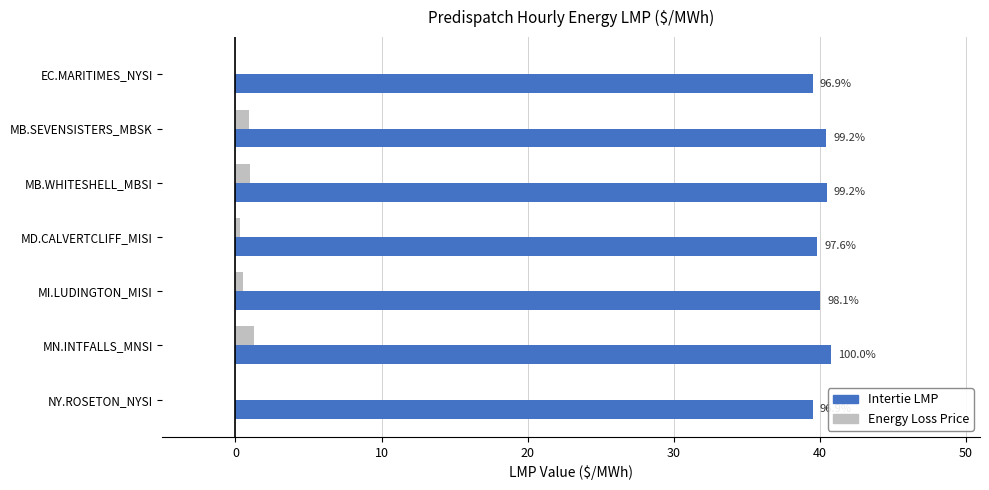

What are all the series names shown in the legend?

Intertie LMP, Energy Loss Price